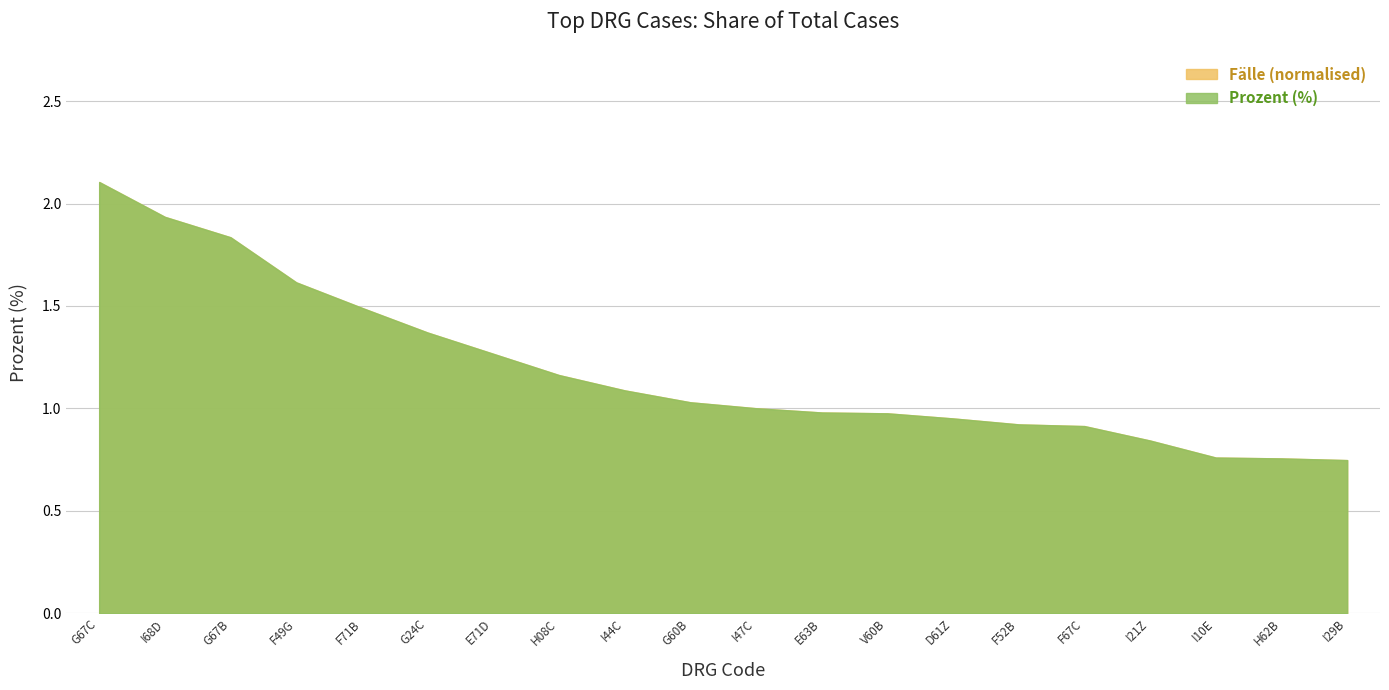

Read the Fälle value at G67B.

1.8